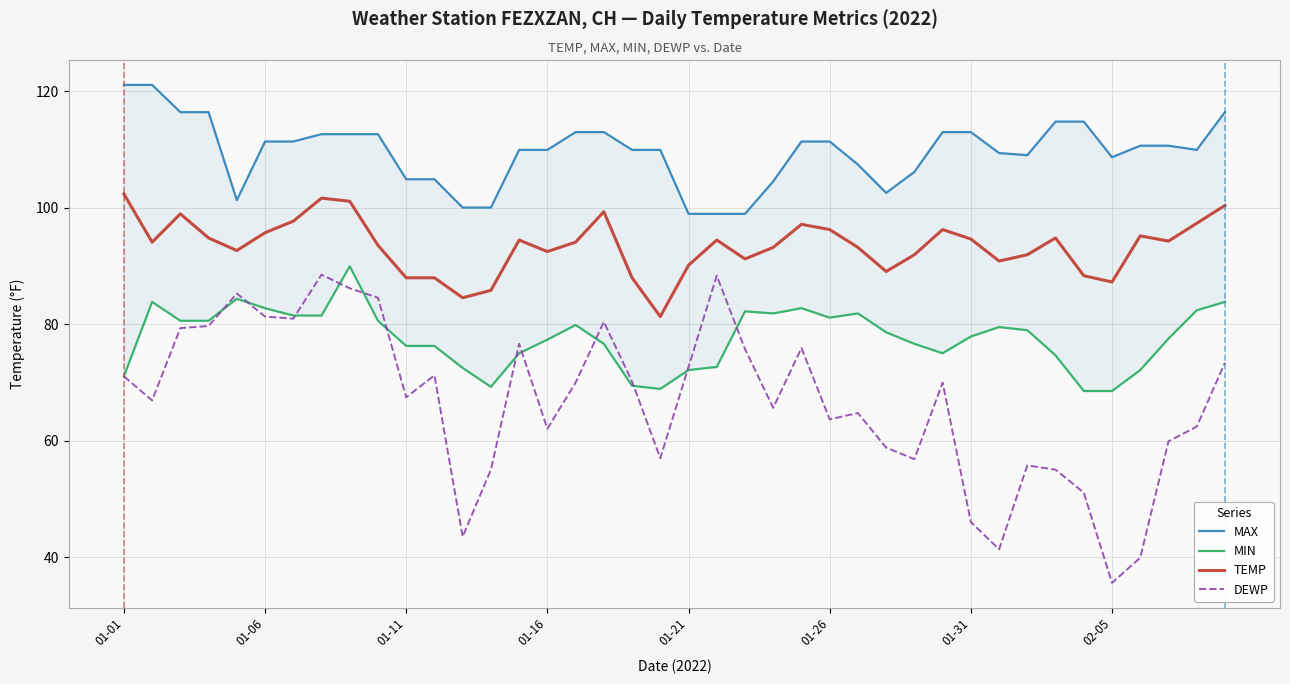

What is the highest value of the DEWP series?

88.5